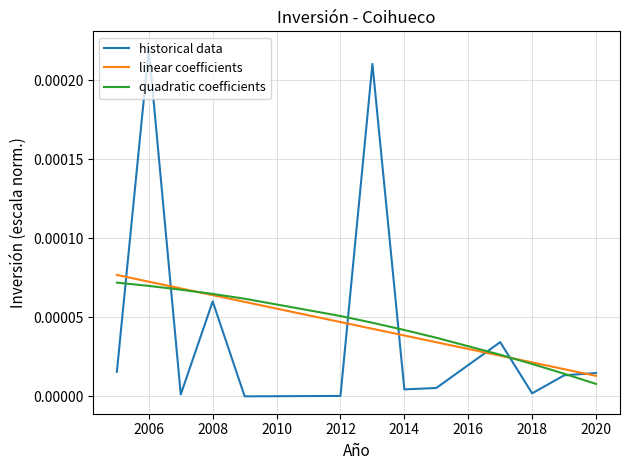

Which series has the largest range (max minus min)?

historical data